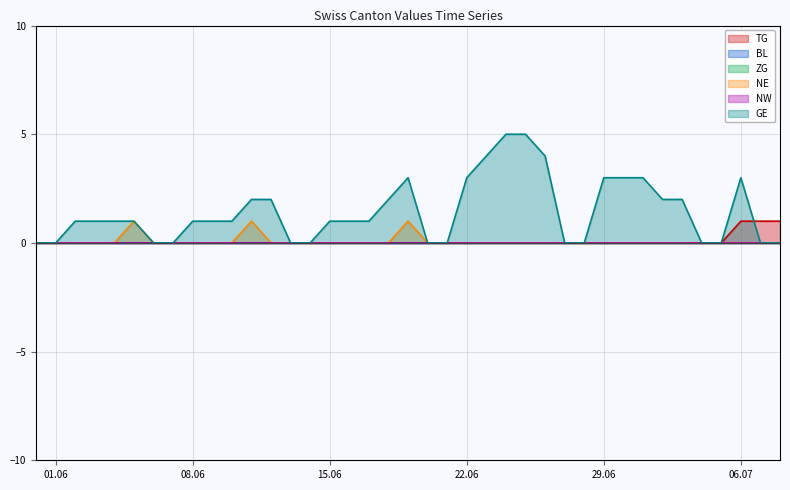

What is the sum of the GE values at 2020-06-17 and 2020-06-14?

1